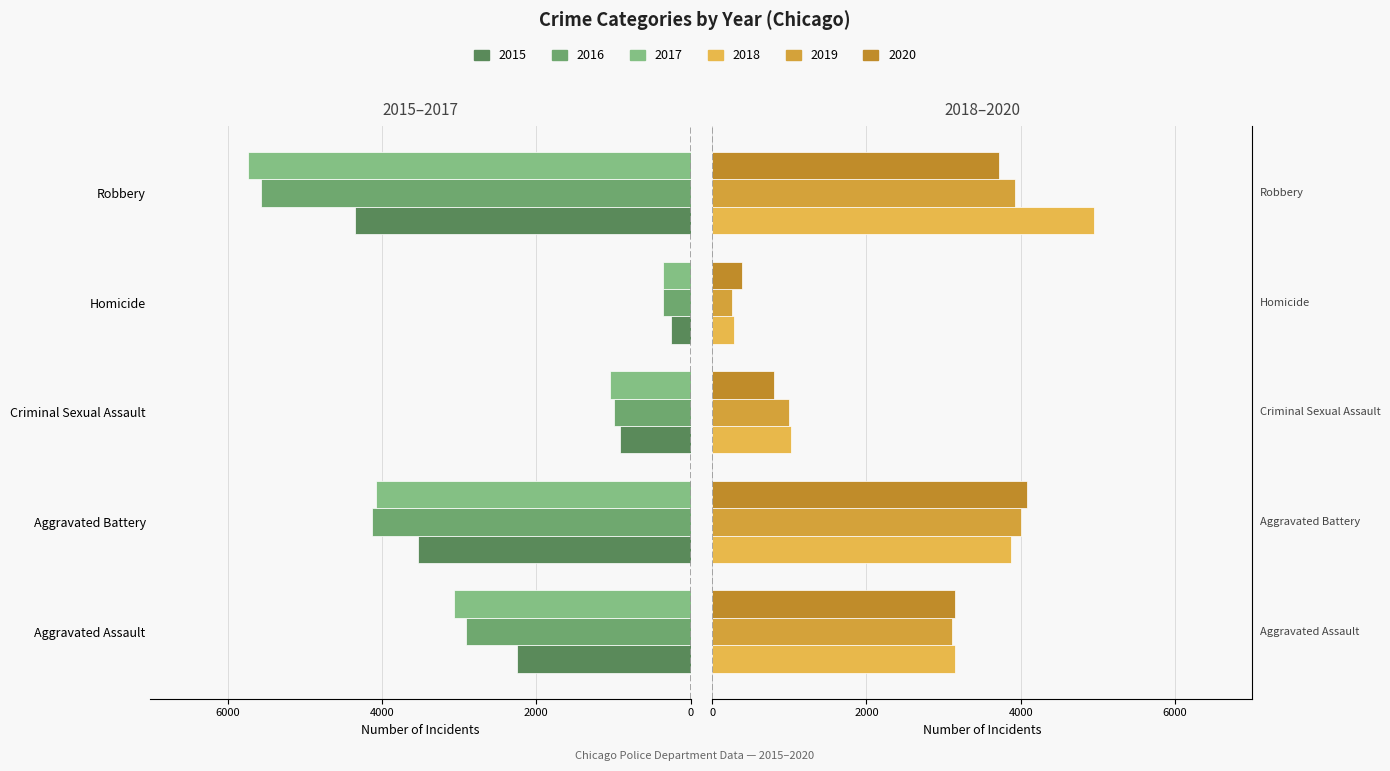

List the labels in order of 2019 value, largest first.

Aggravated Battery, Robbery, Aggravated Assault, Criminal Sexual Assault, Homicide